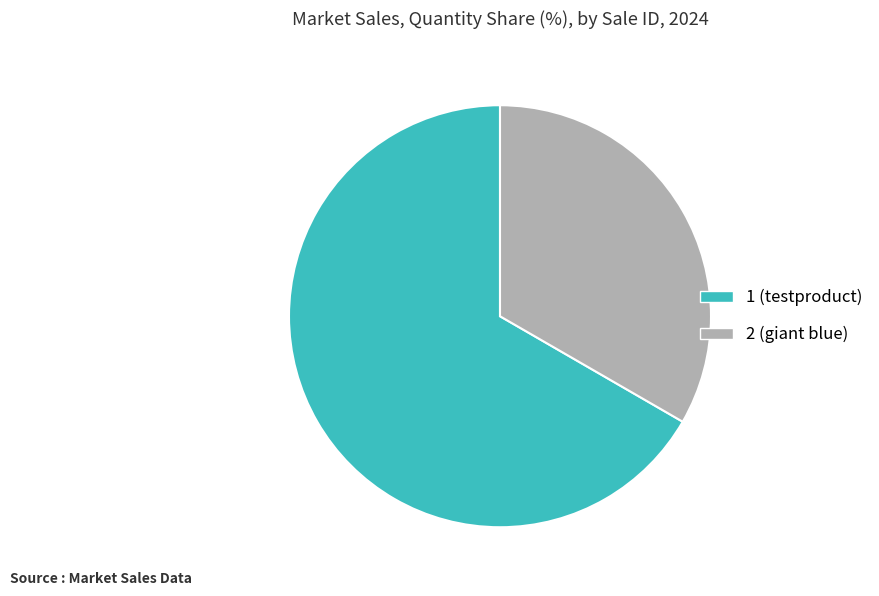

Between 2 (giant blue) and 1 (testproduct), which is larger?

1 (testproduct)